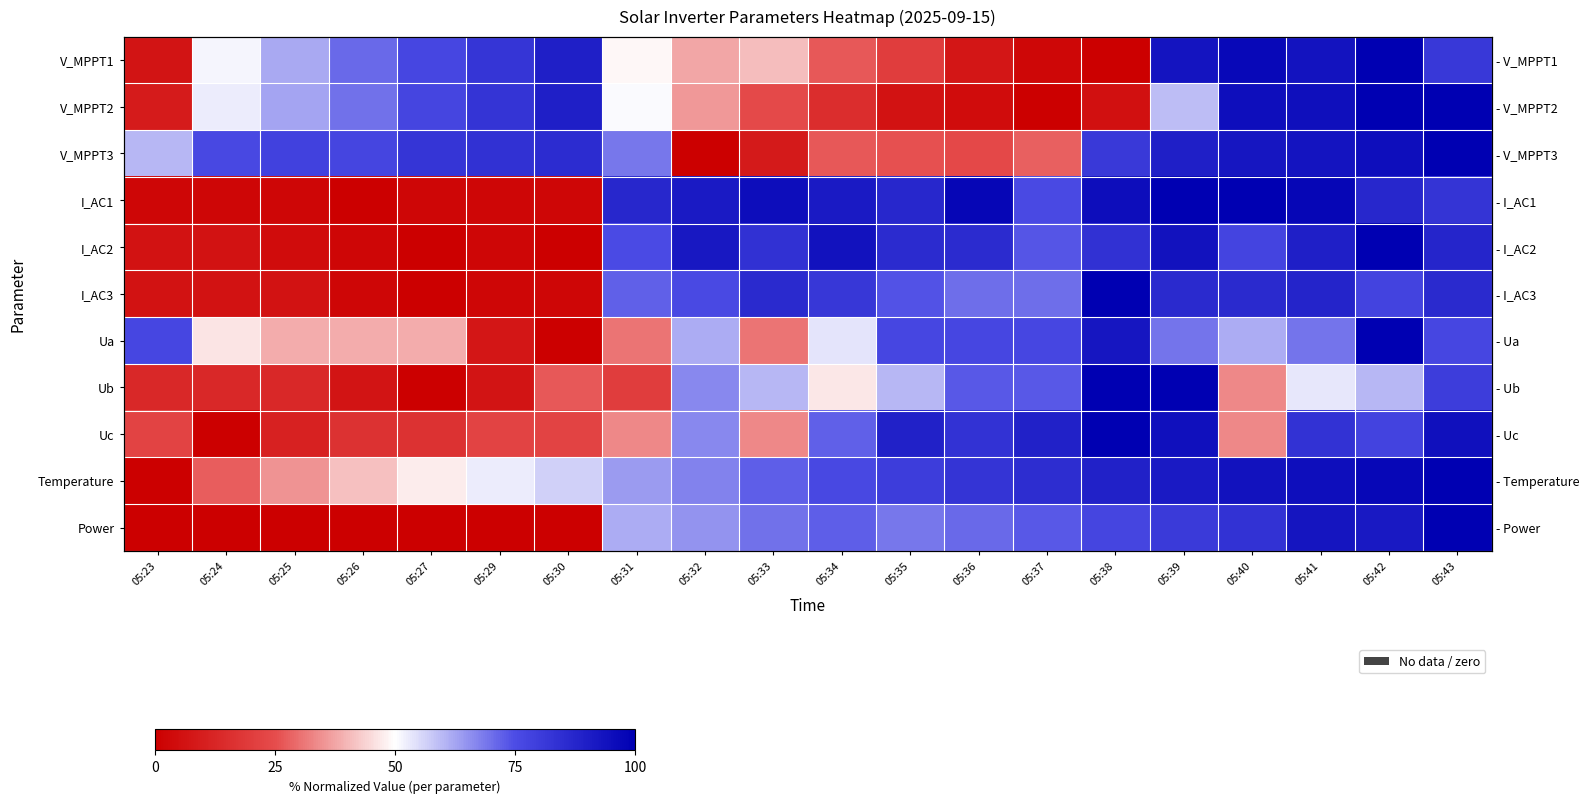

True or false: Temperature has a value of 117.9 at 05:32.

False